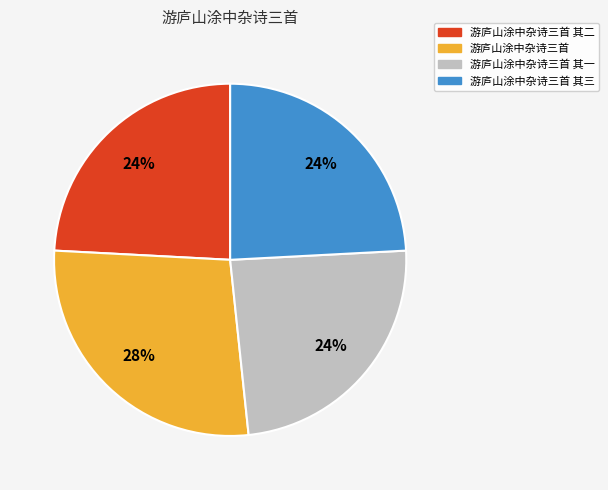

Does any single category account for the majority?

No